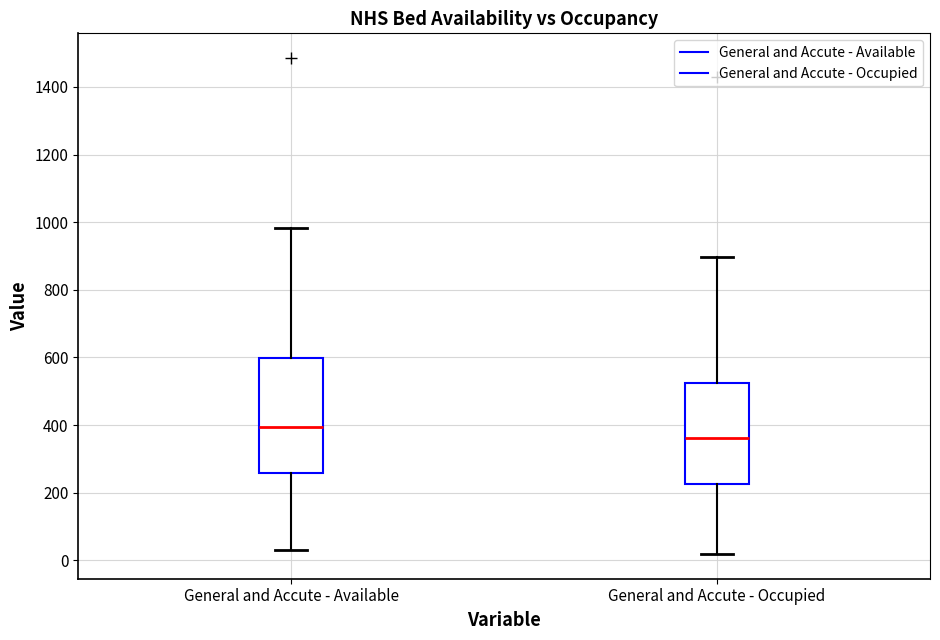

Which box's median line is the lowest?

General and Accute - Occupied